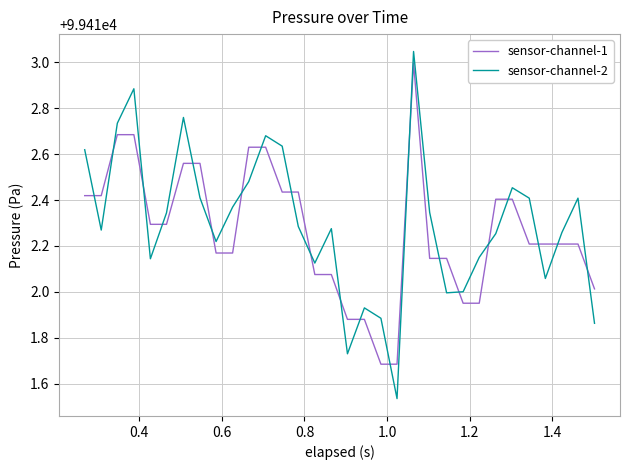

List the series in order of their overall mean, highest first.

sensor-channel-2, sensor-channel-1